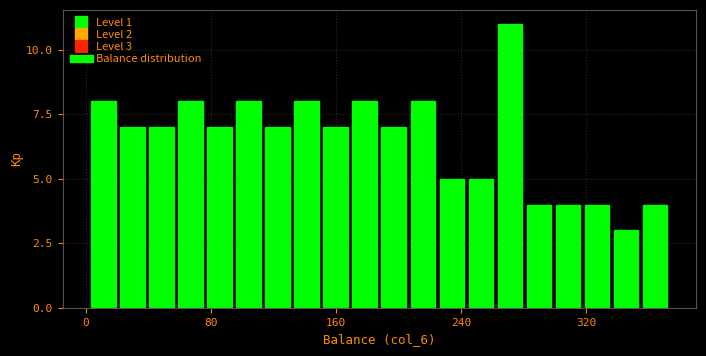

Read against the x-axis, roughly where is the centre of the tallest bar?

270